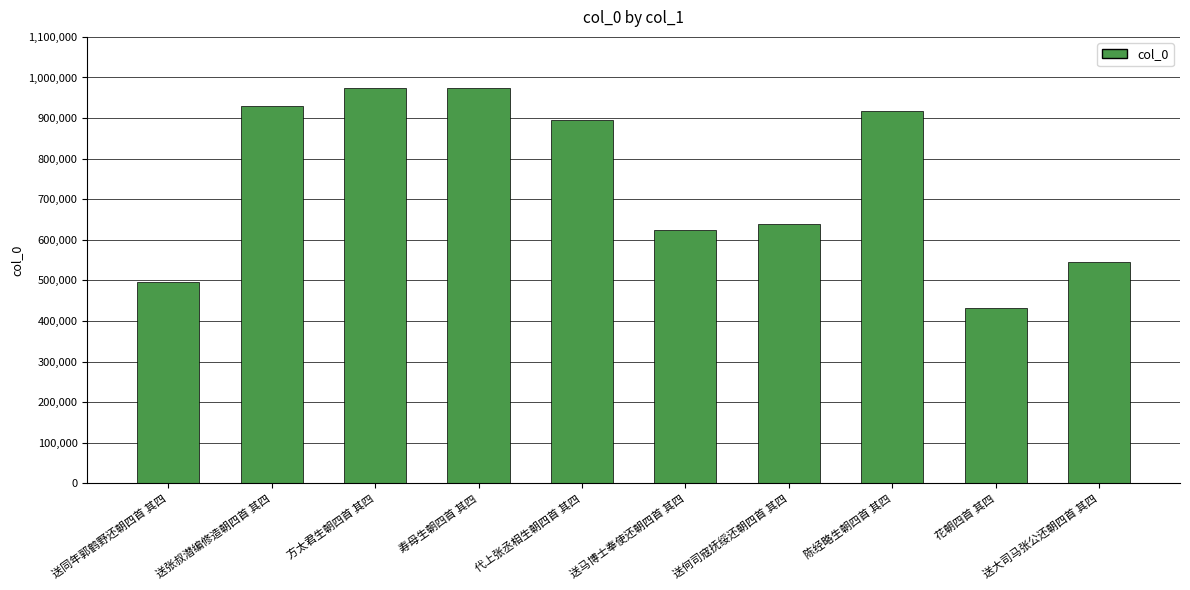

How many distinct data groups are displayed?

1